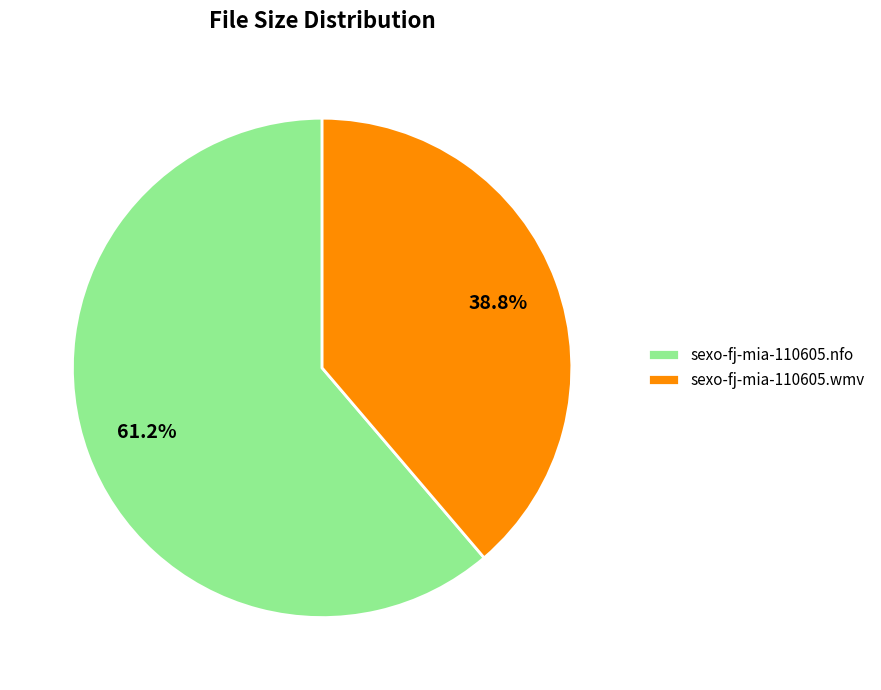

What is the total percentage of sexo-fj-mia-110605.nfo and sexo-fj-mia-110605.wmv?

100.0%